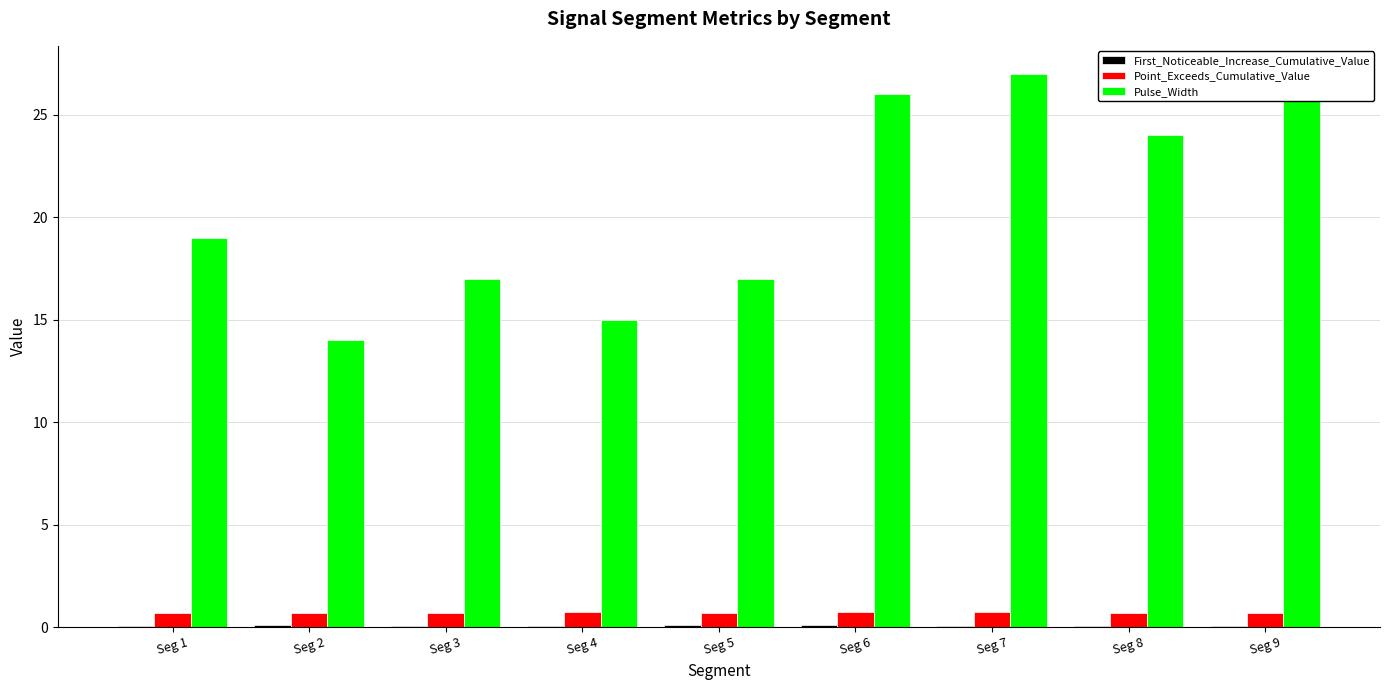

How many series are shown in this chart?

3